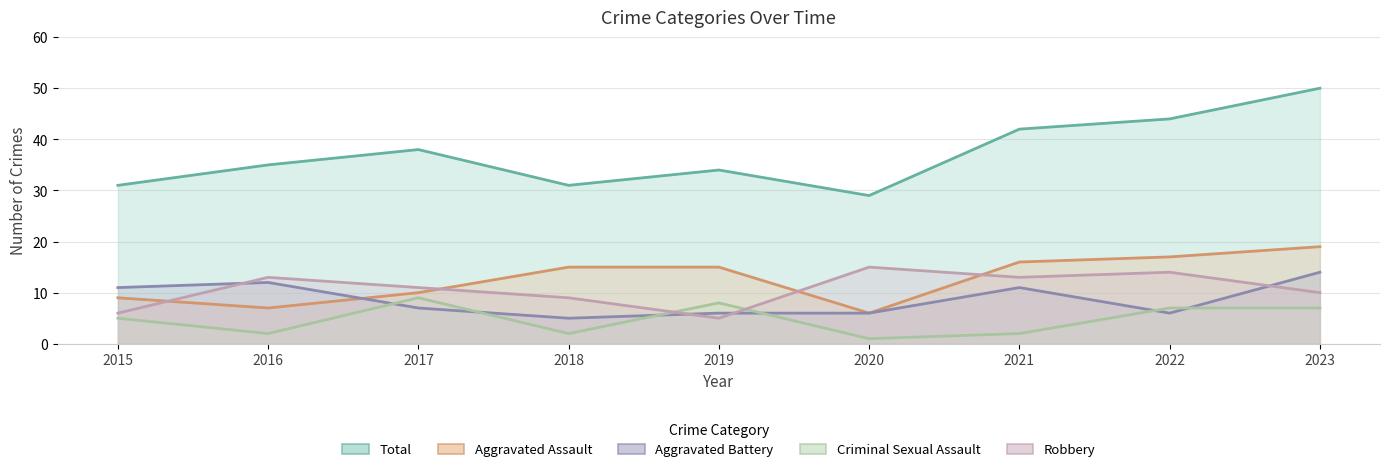

At which label is Robbery closest to 10?

2023